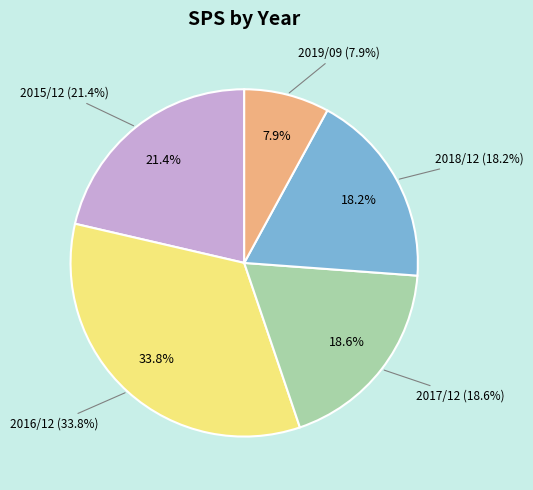

Rank the categories by value from highest to lowest.

2016/12, 2015/12, 2017/12, 2018/12, 2019/09